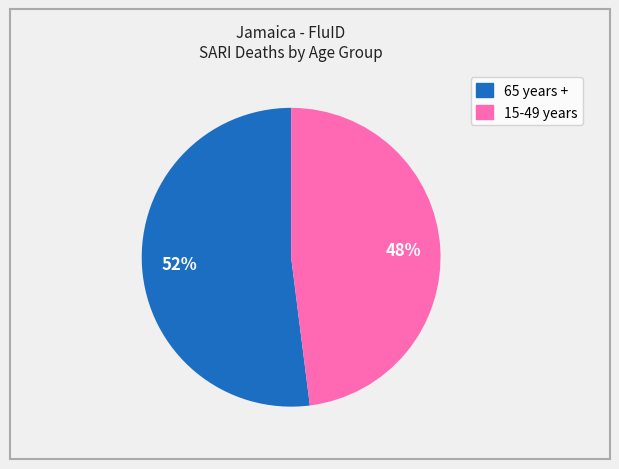

To the nearest percent, what is the difference between the largest and smallest slice percentages?

4%